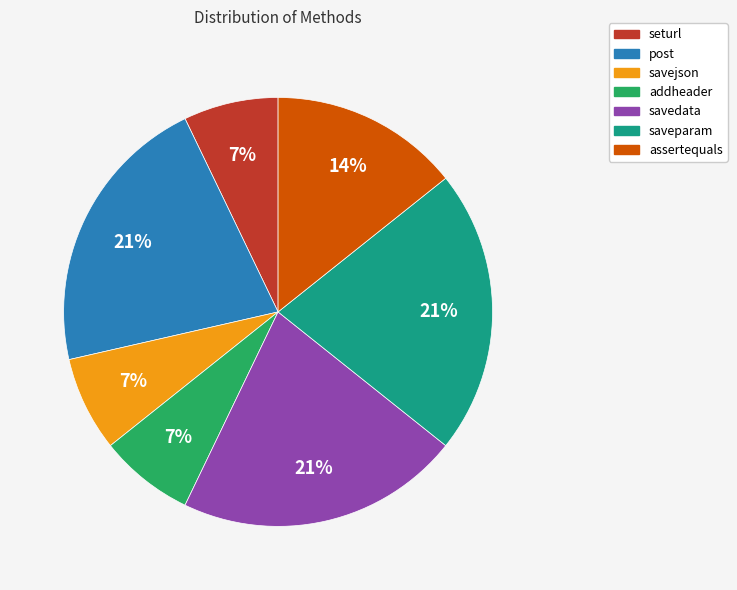

How many slices are in this pie chart?

7